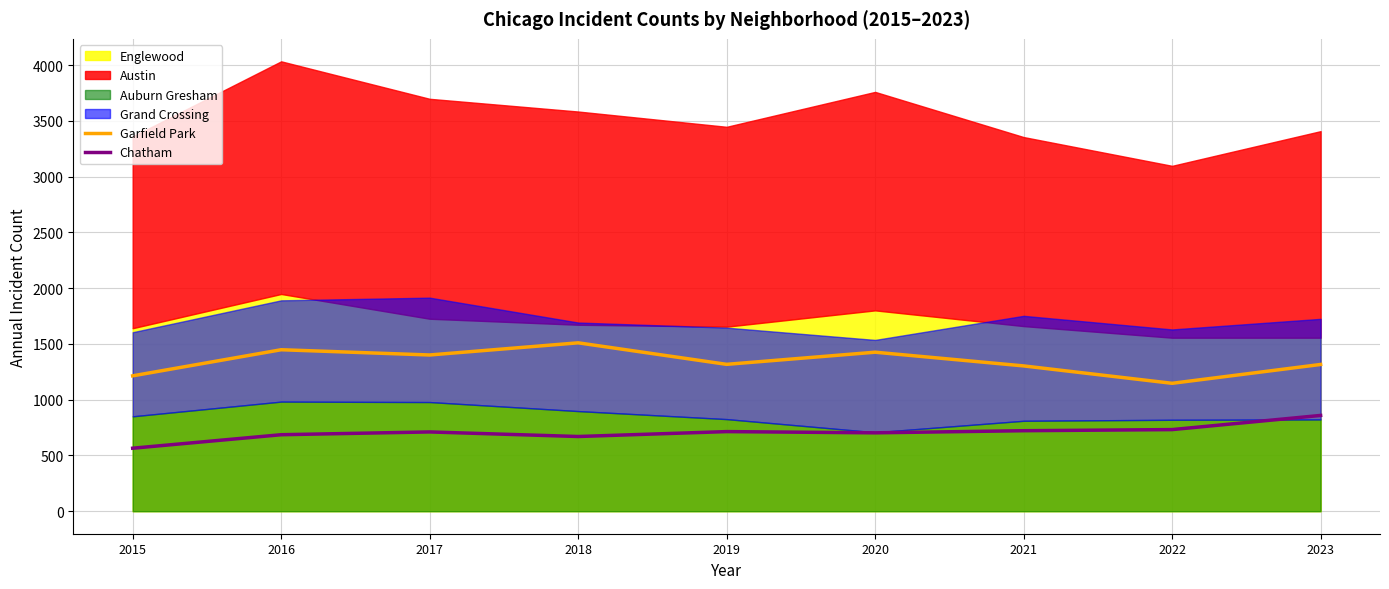

The value of Chatham at 2022 is 732. True or false?

True